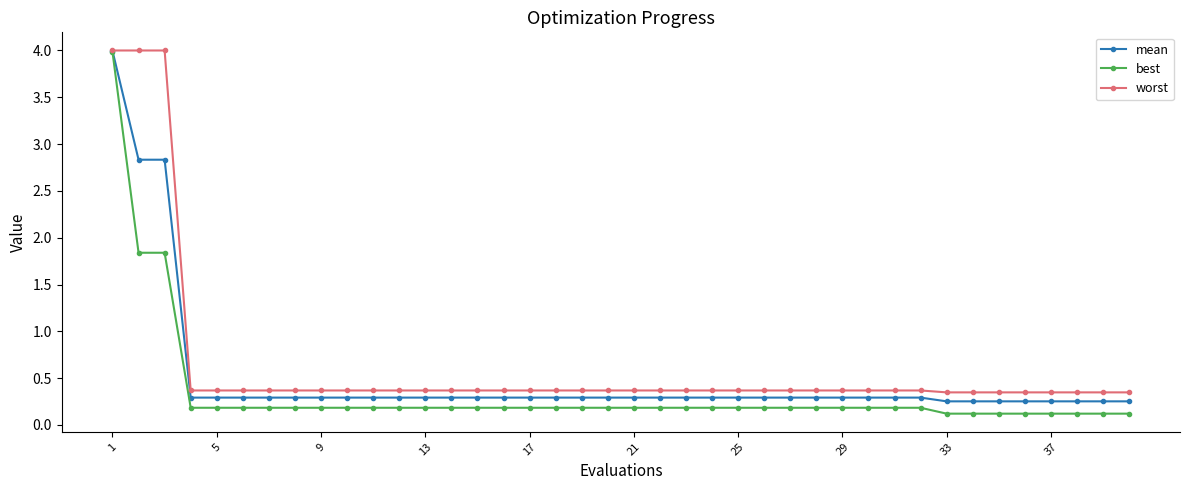

What is the maximum value for worst?

4.0